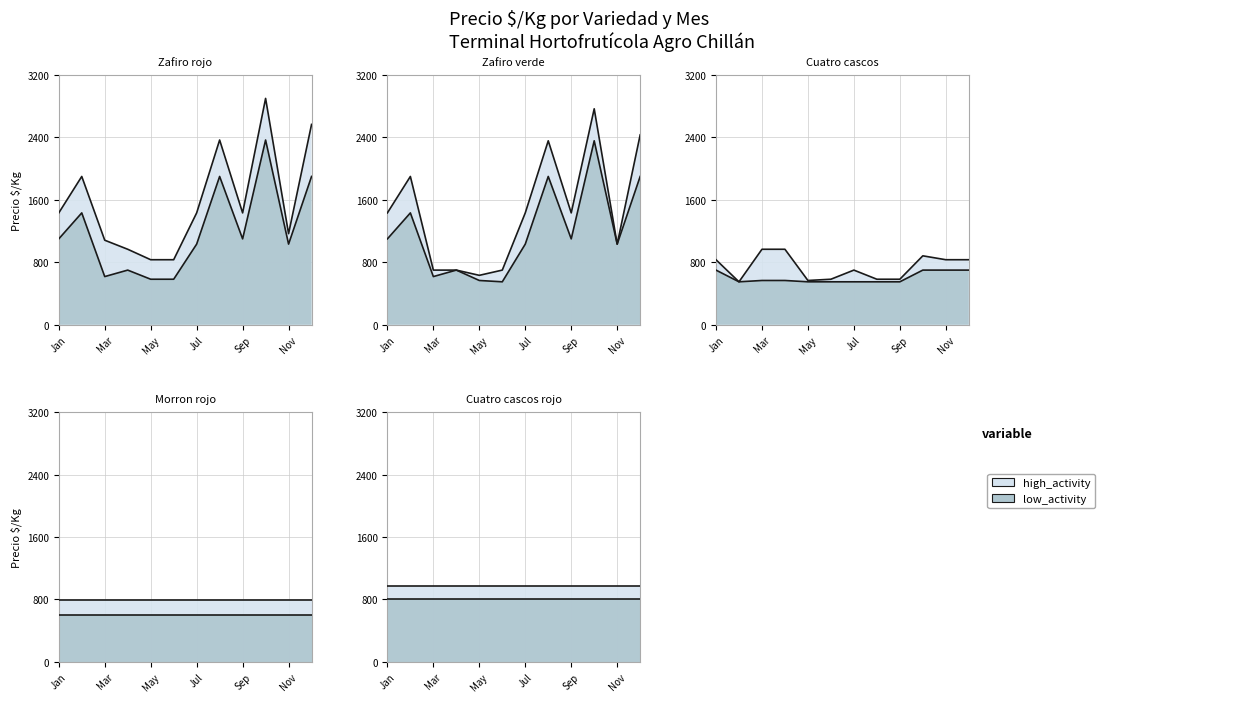

At which category does Precio maximo reach its first local valley?

5